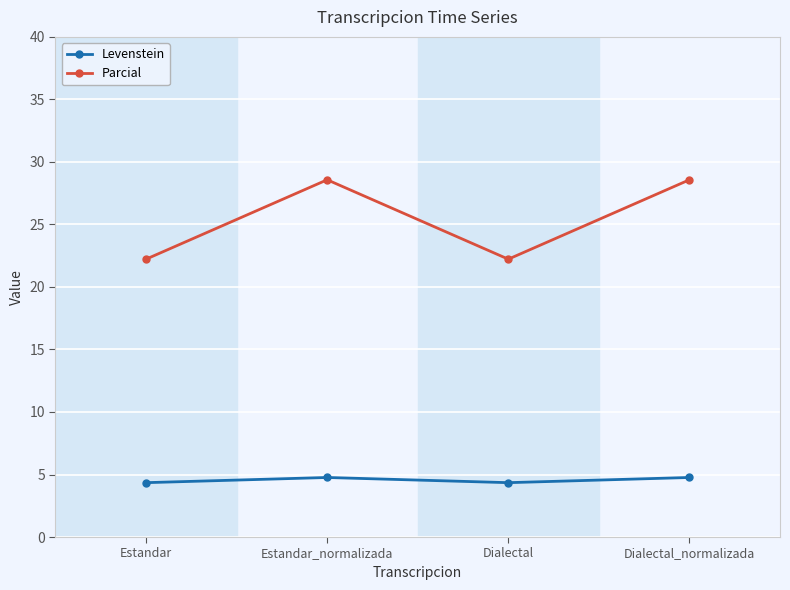

What is the total value across all series at Dialectal_normalizada?

33.3